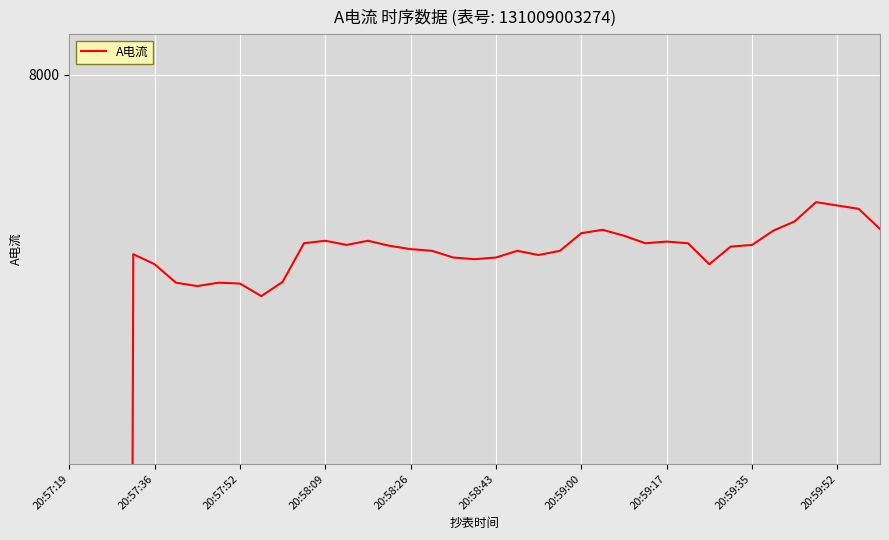

What is the maximum value shown in the chart?

7848